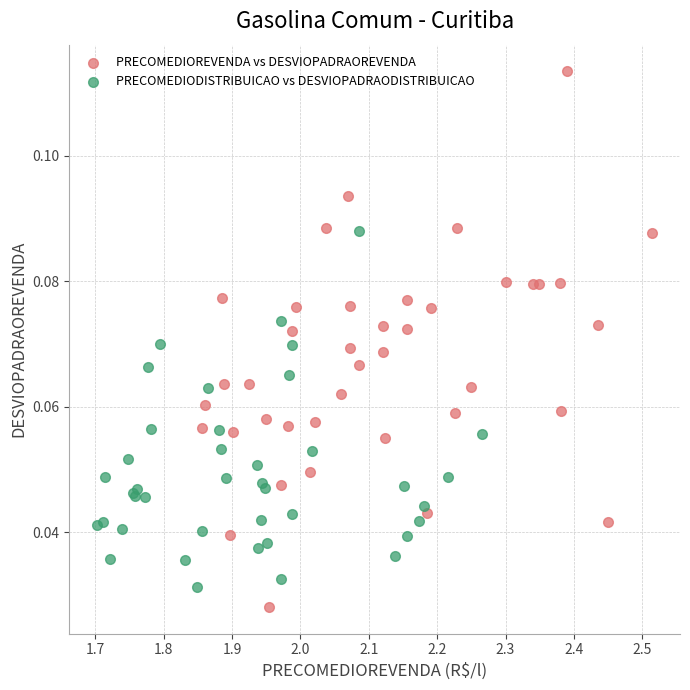

Which series has the largest Y range (max minus min)?

PRECOMEDIOREVENDA vs DESVIOPADRAOREVENDA